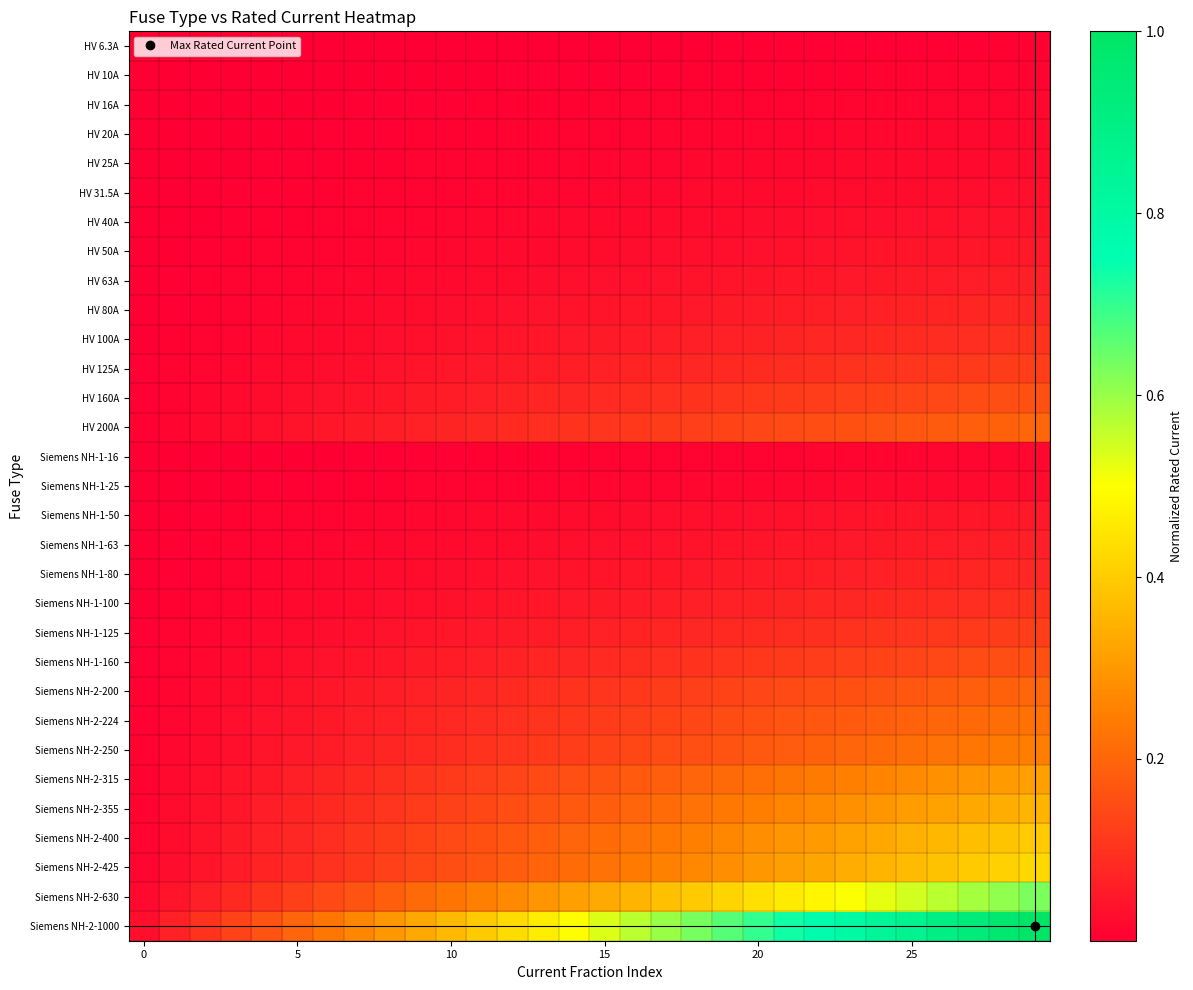

Which label corresponds to the largest value in the chart?

29